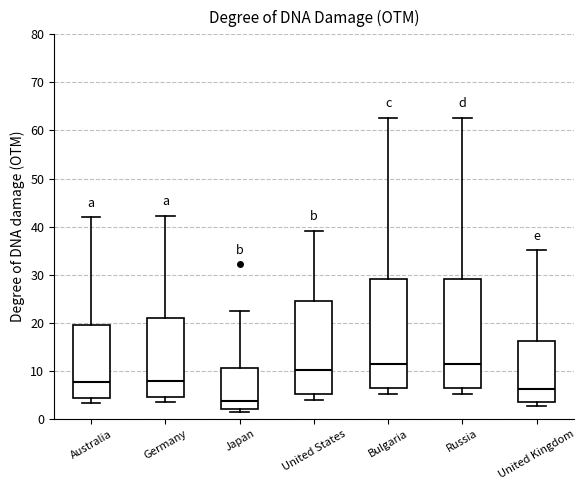

Where is the upper edge of the box for United Kingdom on the y-axis? The values are not printed on the chart, so give them approximately, as read against the axis.

16